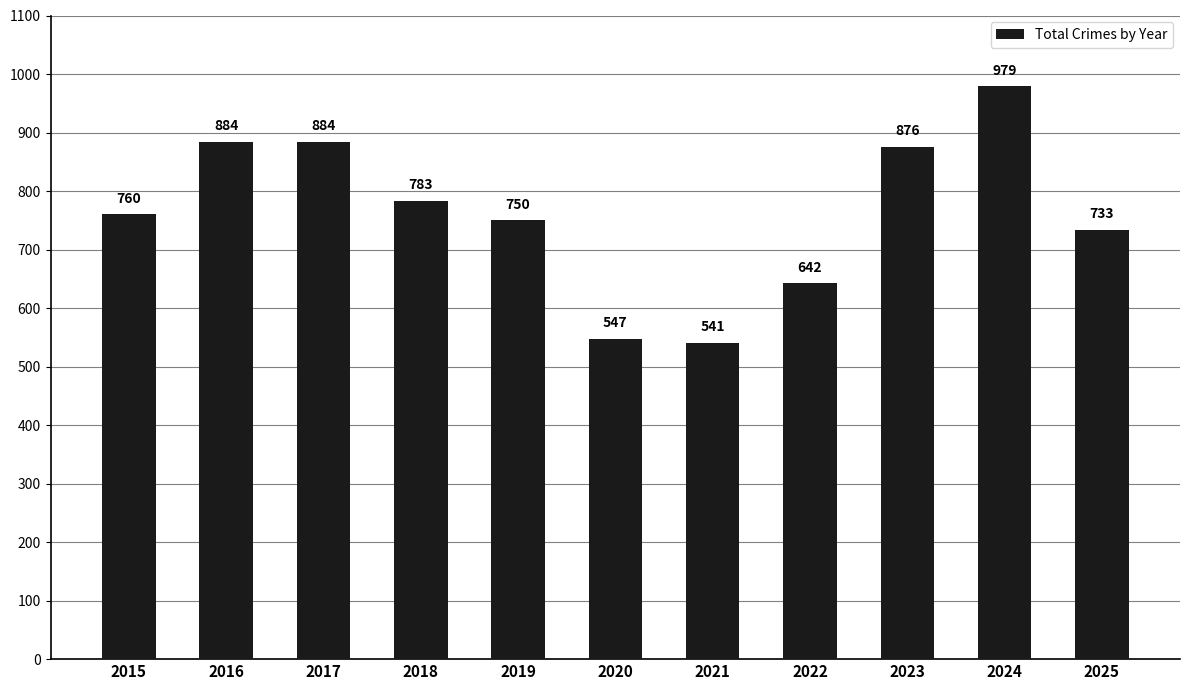

How many values are below 760?

5